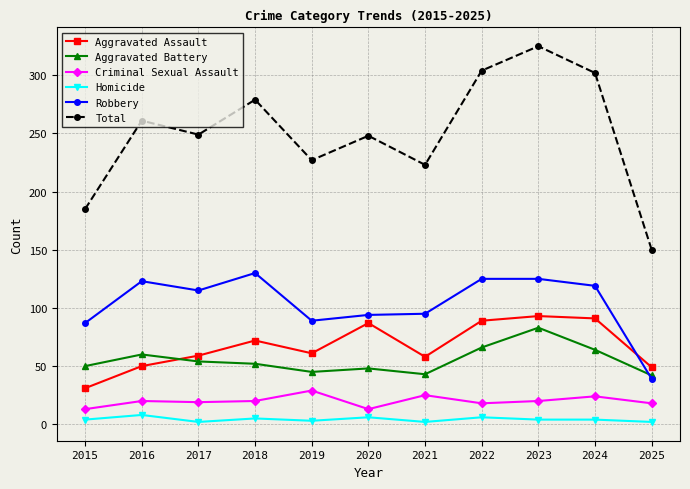

Does the chart display data point markers on the line(s)?

Yes